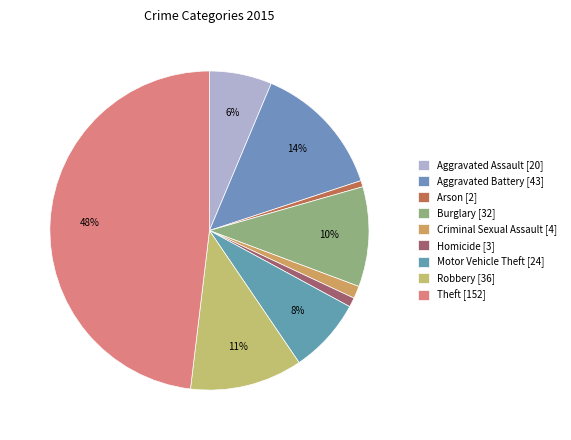

What portion of the pie excludes Arson?

99.4%